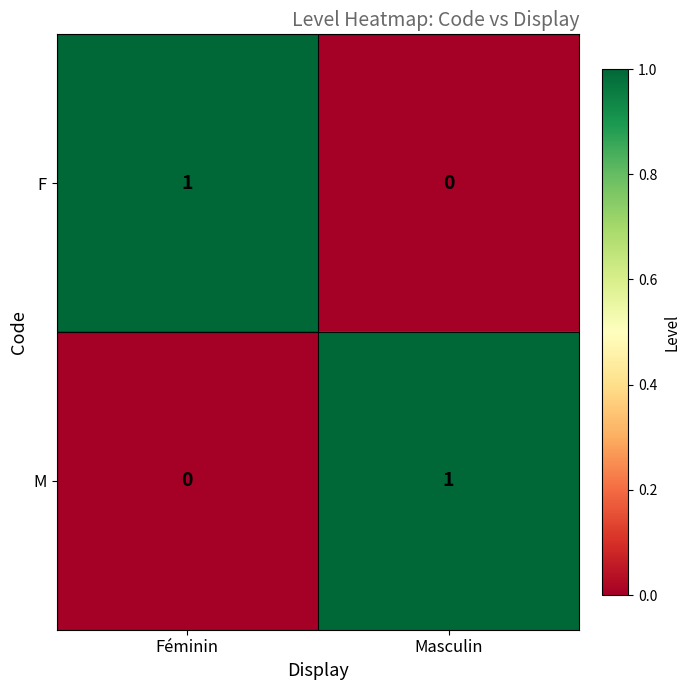

At Féminin, list the series in order from smallest to largest.

M, F